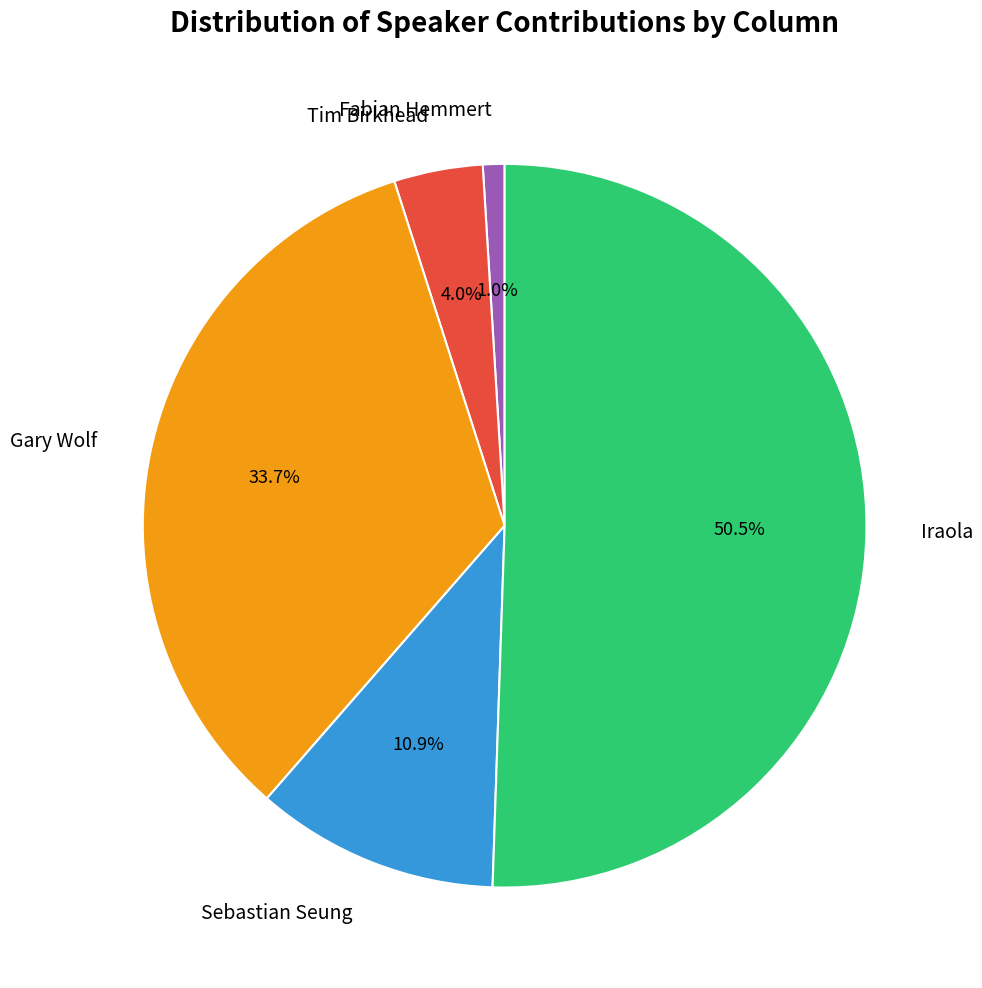

How much of the chart is everything except Sebastian Seung?

89.1%